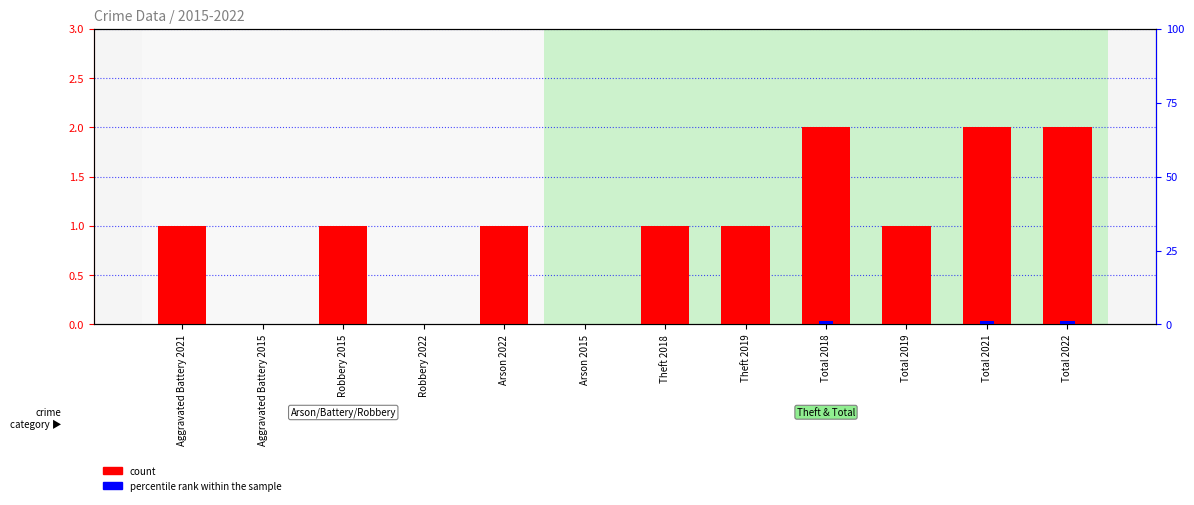

At which label does percentile rank within the sample reach its minimum?

Aggravated Battery 2021